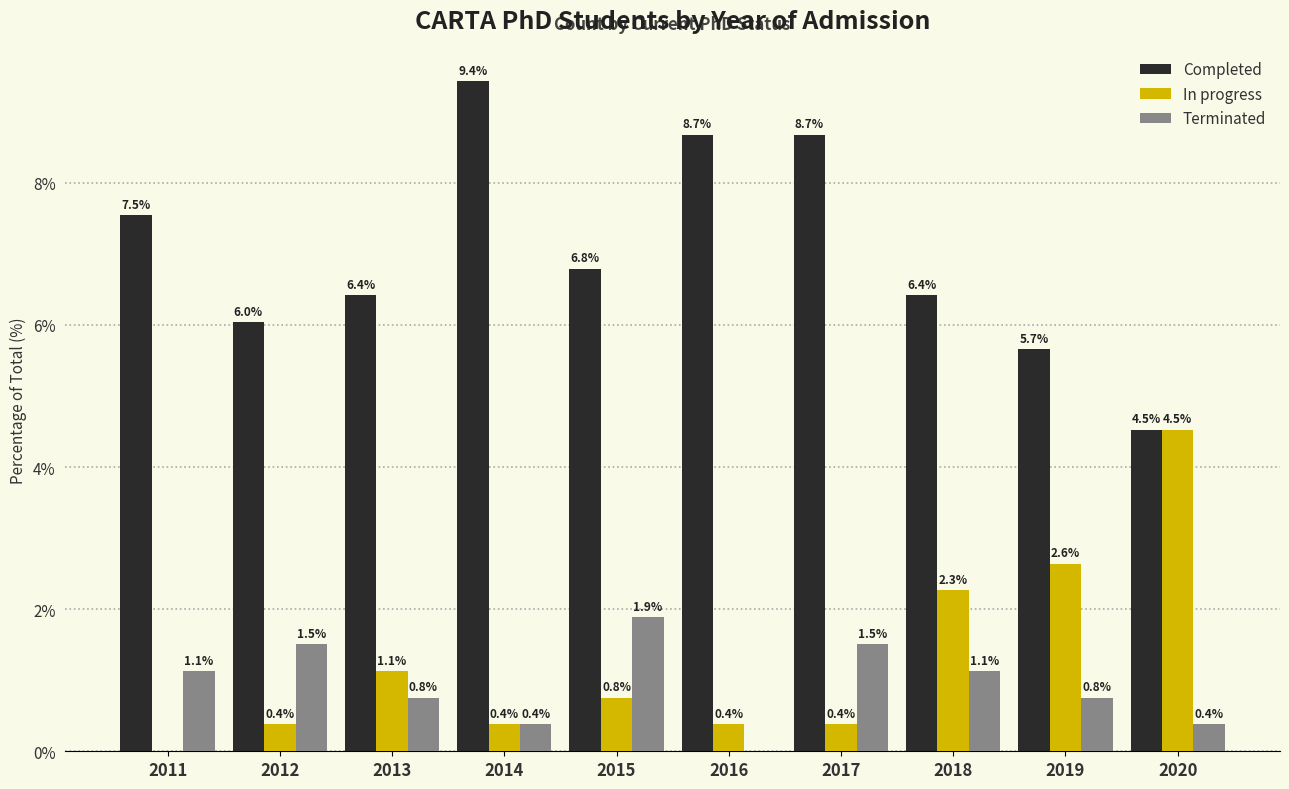

Reading right to left, transcribe all the data shown in this chart.

Completed: 2020=4.5	2019=5.7	2018=6.4	2017=8.7	2016=8.7	2015=6.8	2014=9.4	2013=6.4	2012=6.0	2011=7.5
In progress: 2020=4.5	2019=2.6	2018=2.3	2017=0.4	2016=0.4	2015=0.8	2014=0.4	2013=1.1	2012=0.4	2011=0.0
Terminated: 2020=0.4	2019=0.8	2018=1.1	2017=1.5	2016=0.0	2015=1.9	2014=0.4	2013=0.8	2012=1.5	2011=1.1